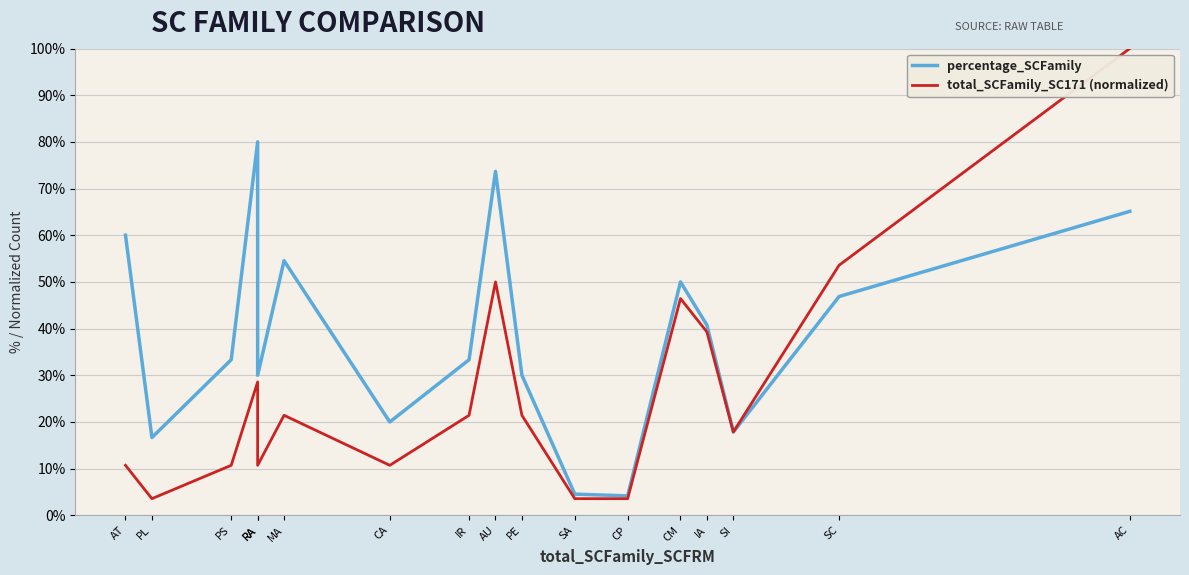

True or false: total_SCFamily_SC171 (normalized) and percentage_SCFamily cross at least once.

False